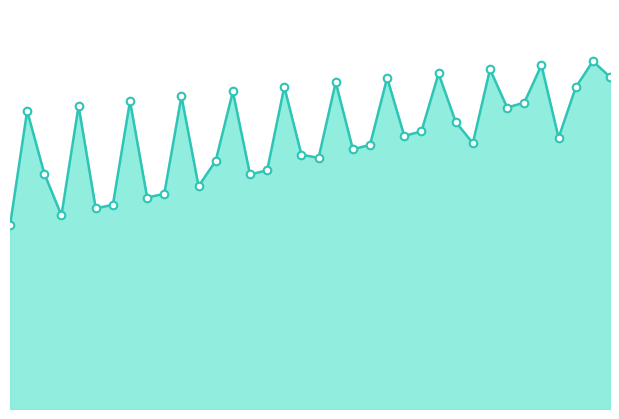

How many lines are shown in the chart?

1